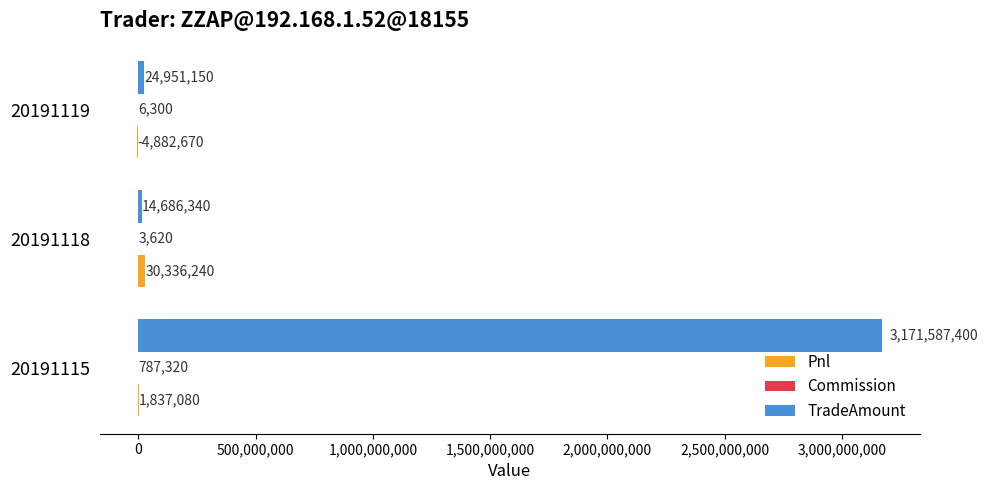

At which category is the sum across all series the highest?

20191115